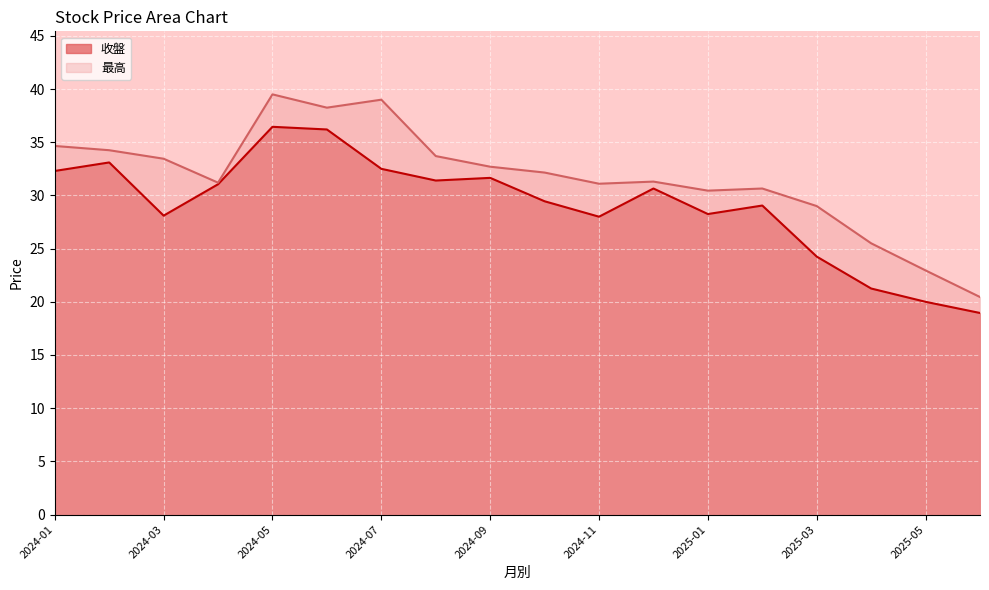

How many interior local valleys does the 最高 series have?

4